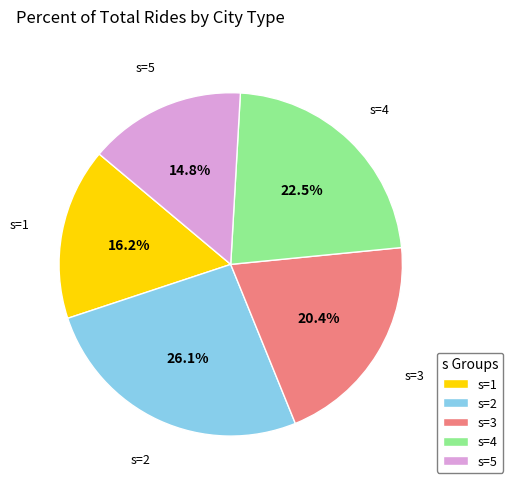

Which has a higher value, s=2 or s=3?

s=2